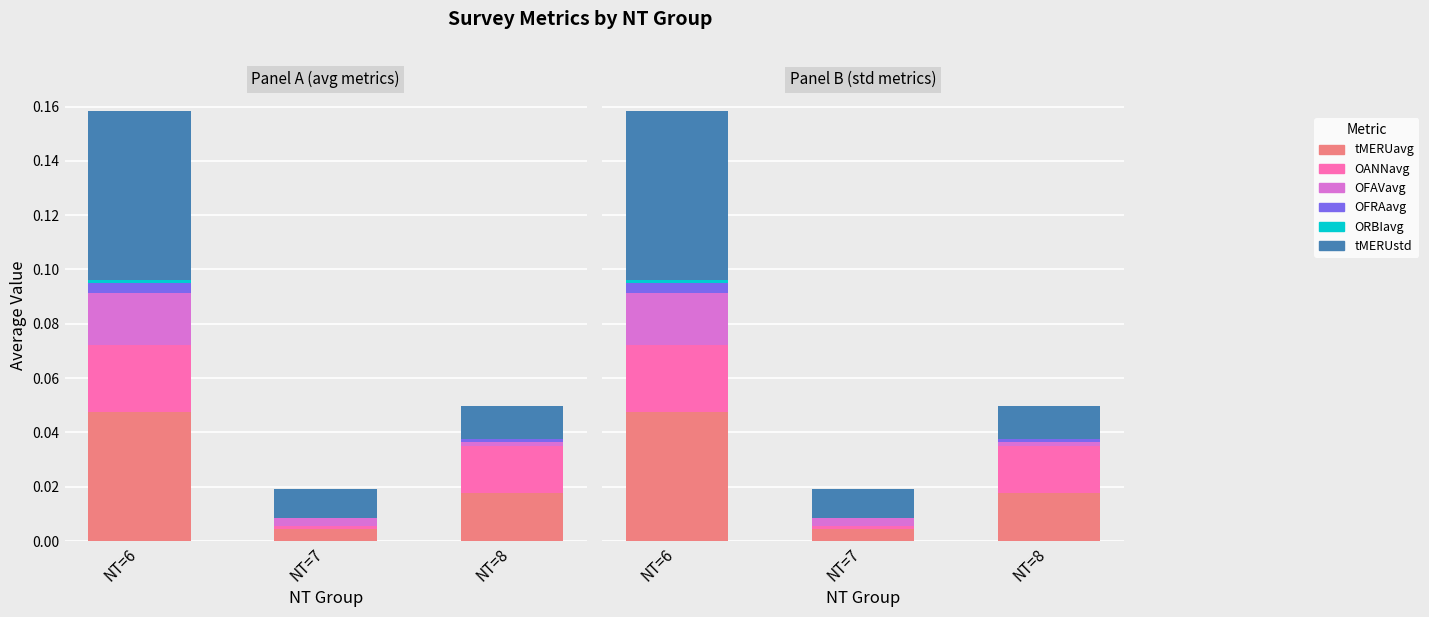

Count the number of categories in the chart.

3